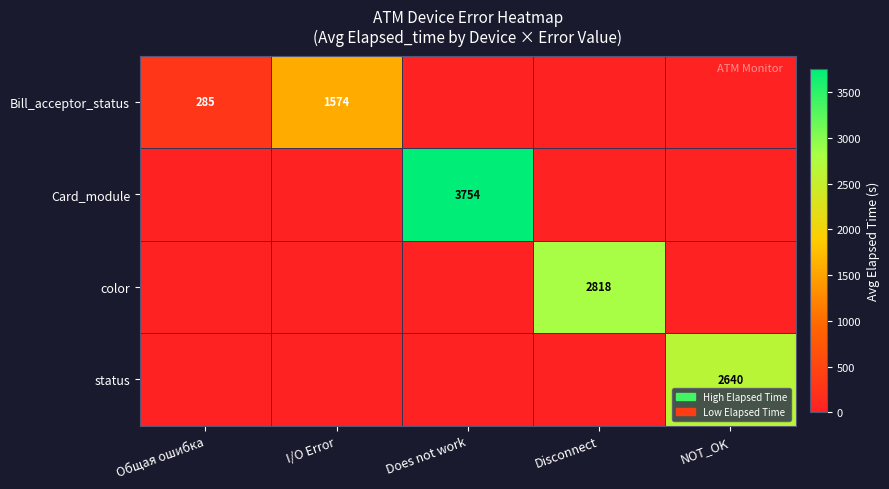

The Bill_acceptor_status series shows 285 at Общая ошибка. True or false?

True